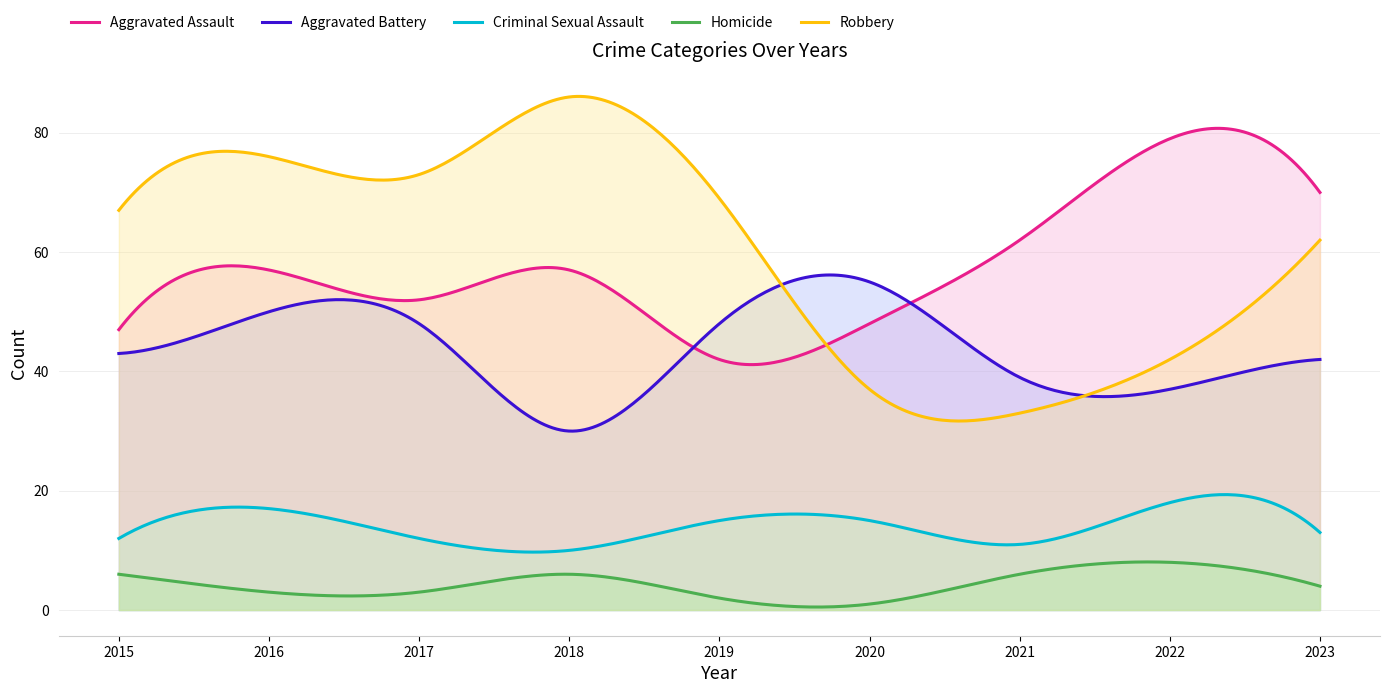

Reading left to right, transcribe all the data shown in this chart.

Aggravated Assault: 2015=47	2016=57	2017=52	2018=57	2019=42	2020=48	2021=62	2022=79	2023=70
Aggravated Battery: 2015=43	2016=50	2017=48	2018=30	2019=48	2020=55	2021=39	2022=37	2023=42
Criminal Sexual Assault: 2015=12	2016=17	2017=12	2018=10	2019=15	2020=15	2021=11	2022=18	2023=13
Homicide: 2015=6	2016=3	2017=3	2018=6	2019=2	2020=1	2021=6	2022=8	2023=4
Robbery: 2015=67	2016=76	2017=73	2018=86	2019=69	2020=37	2021=33	2022=42	2023=62